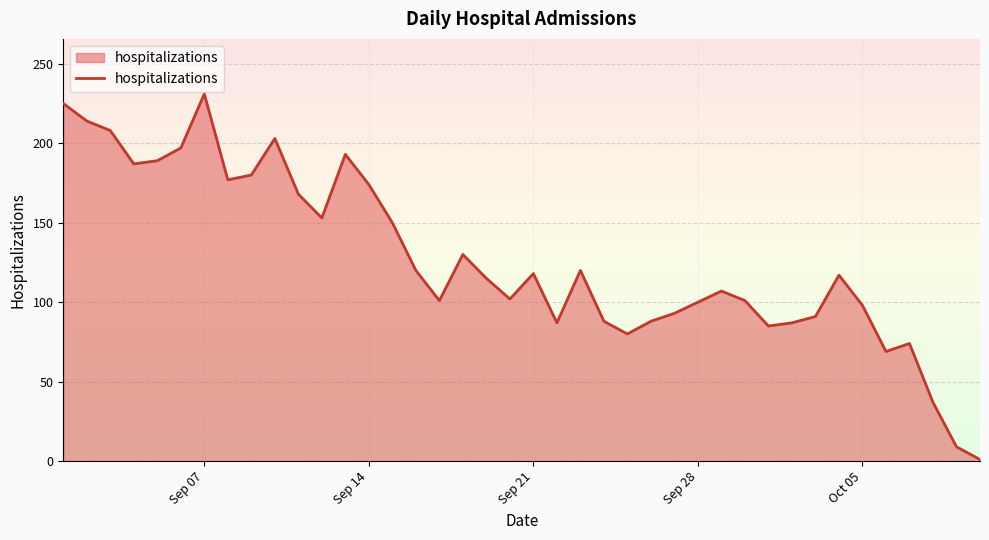

What is the maximum value shown in the chart?

231